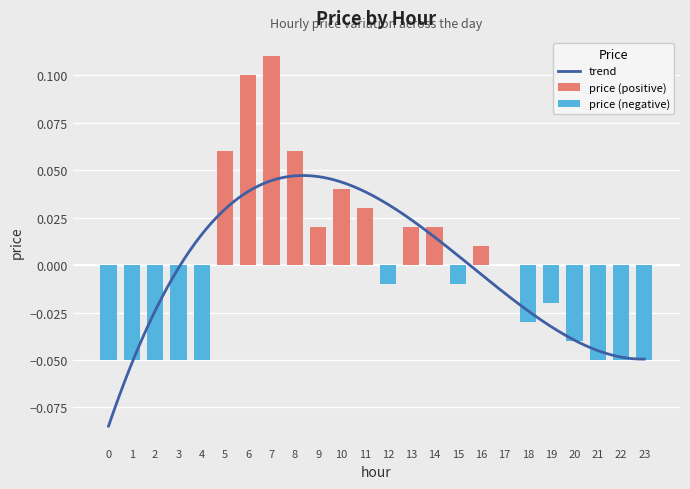

Which has a higher value, 16 or 8?

8